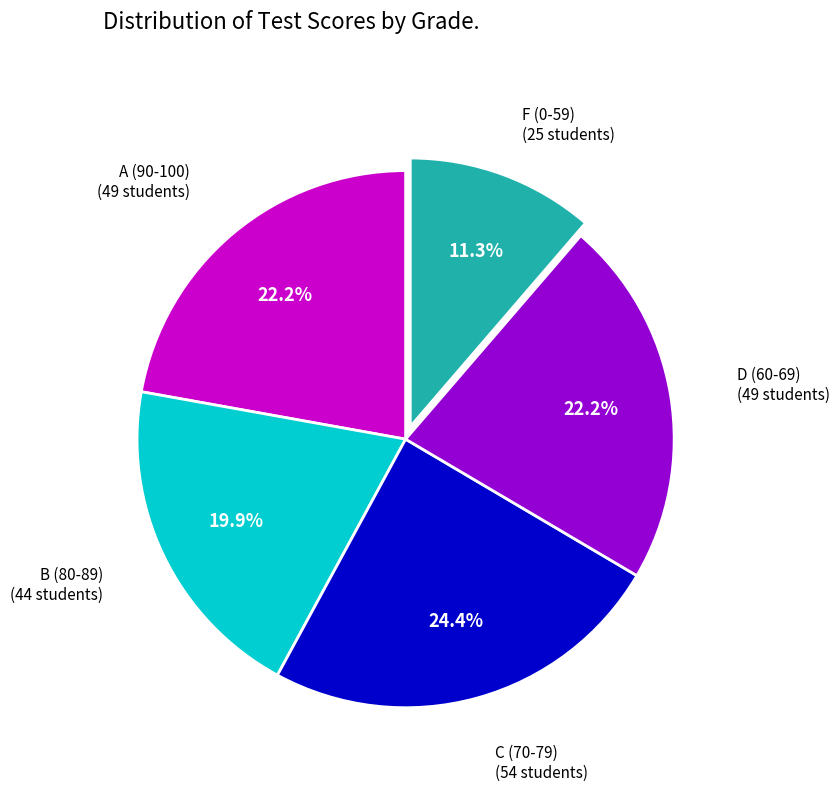

Is there a majority slice in this chart?

No